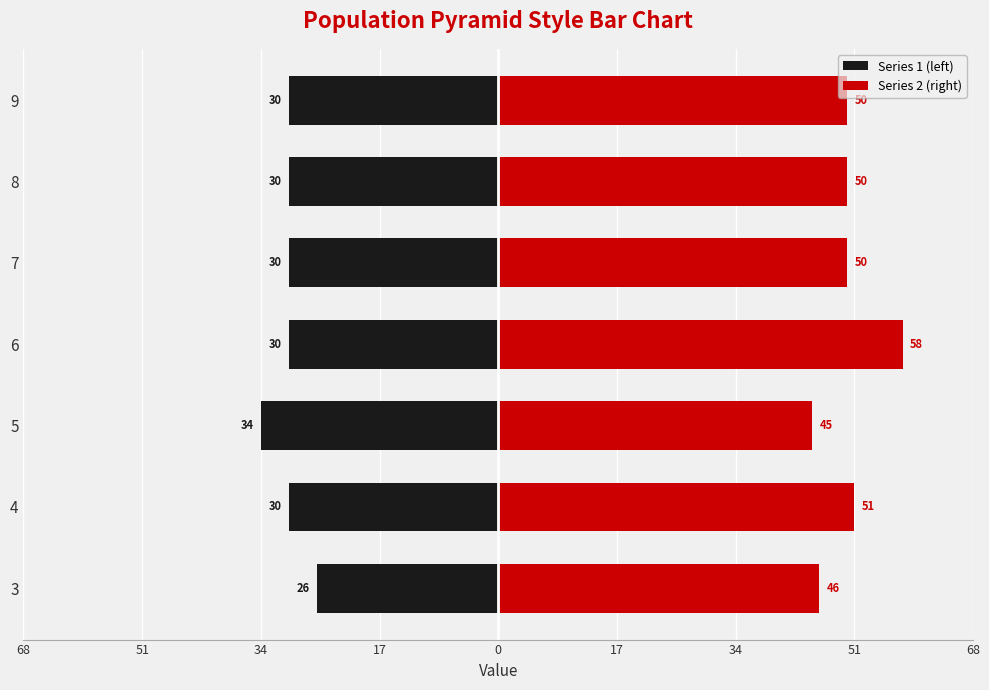

List the series in order of their overall mean, lowest first.

Series 1 (left), Series 2 (right)